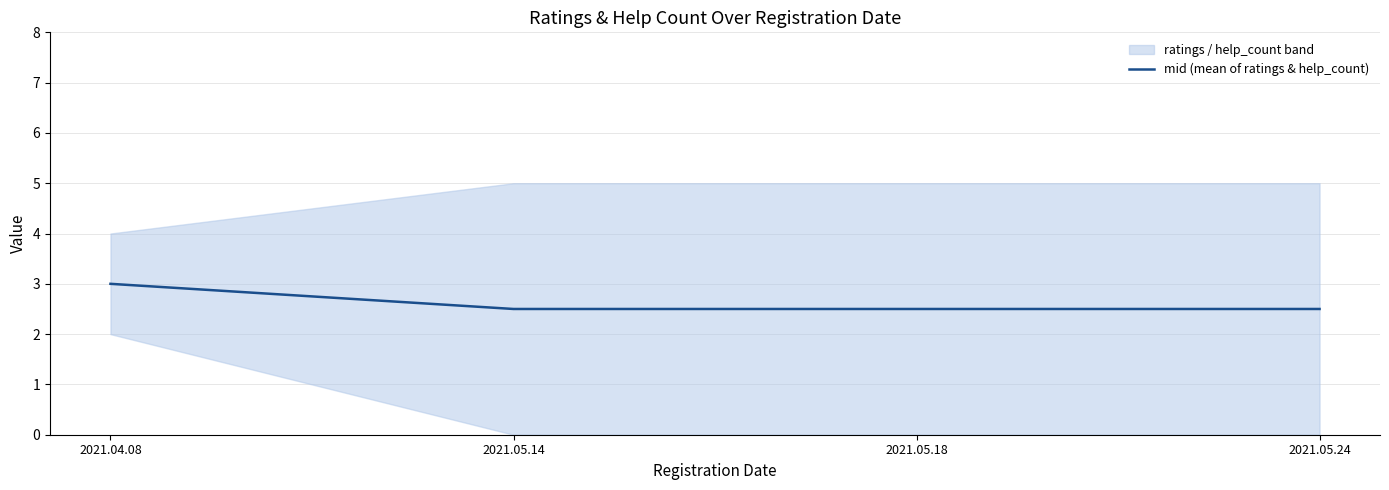

Reading left to right, list all the values displayed in this chart.

3.0	2.5	2.5	2.5